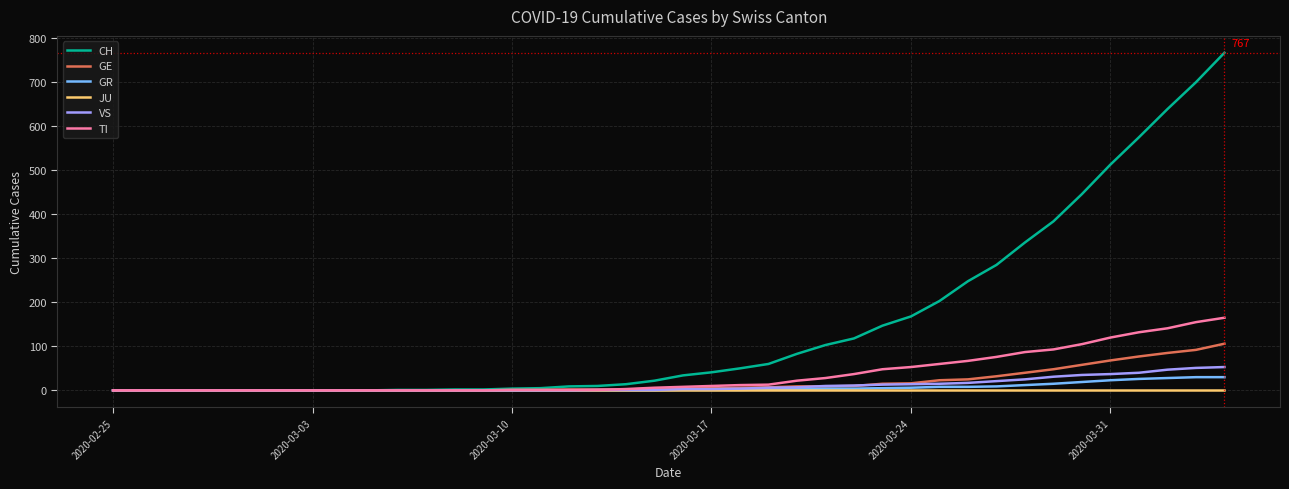

Which series has the largest range (max minus min)?

CH